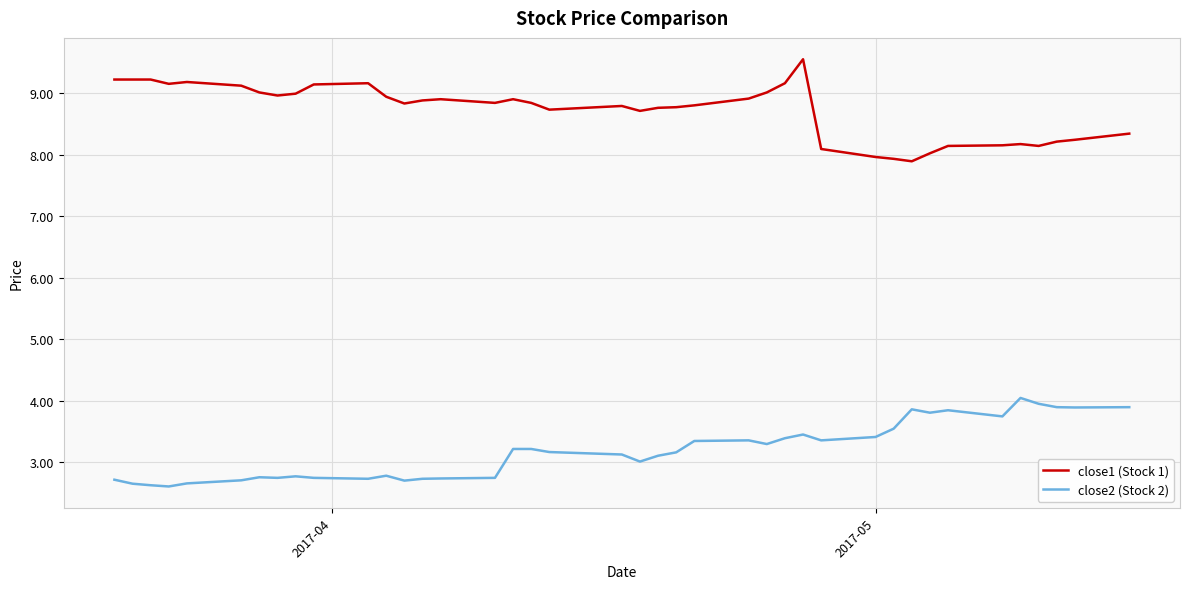

List the series in order of their overall mean, highest first.

close1 (Stock 1), close2 (Stock 2)